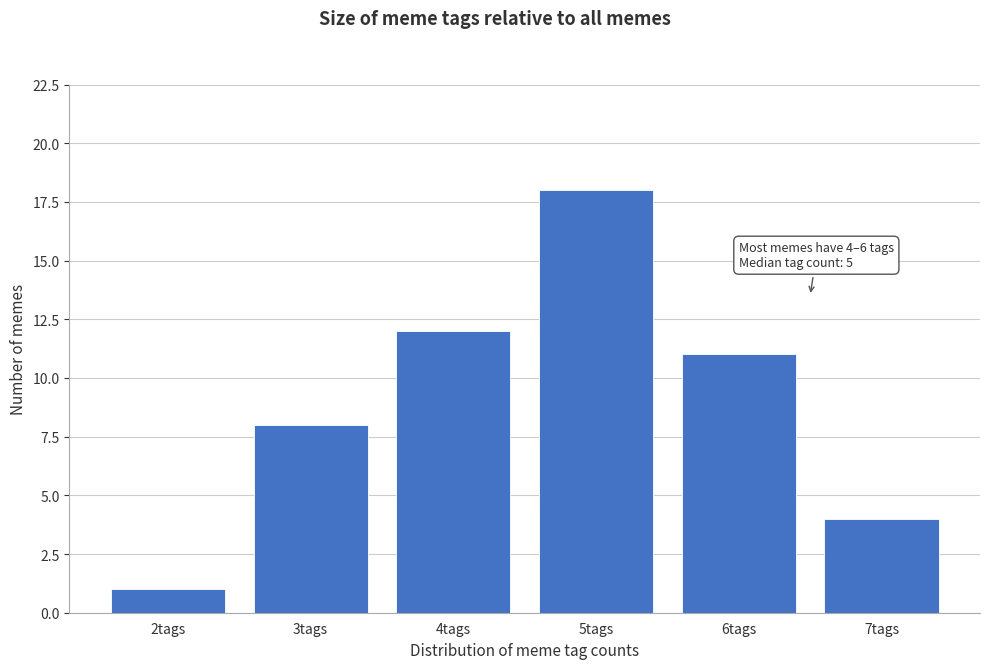

Over which range of the x-axis is the bar tallest?

4.5 to 5.5